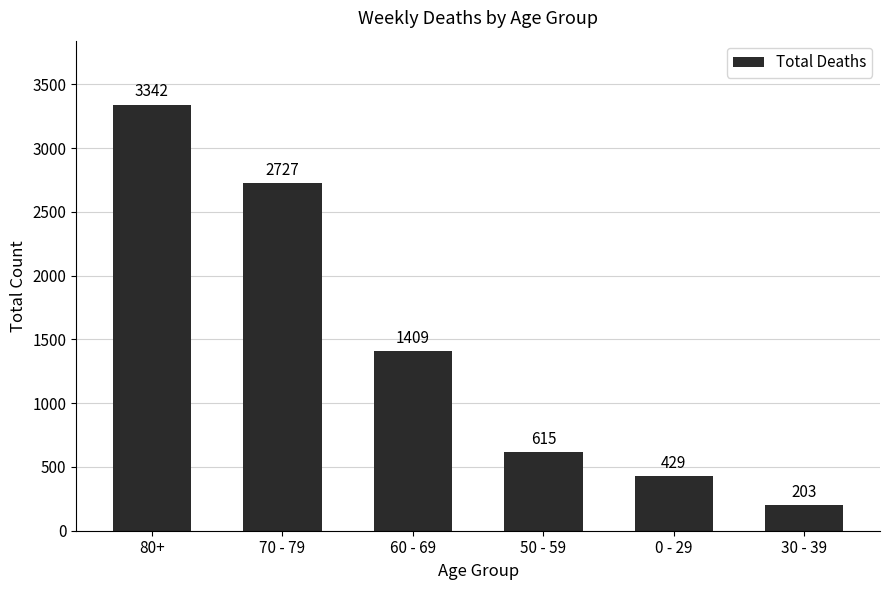

How many bars are there in total?

6